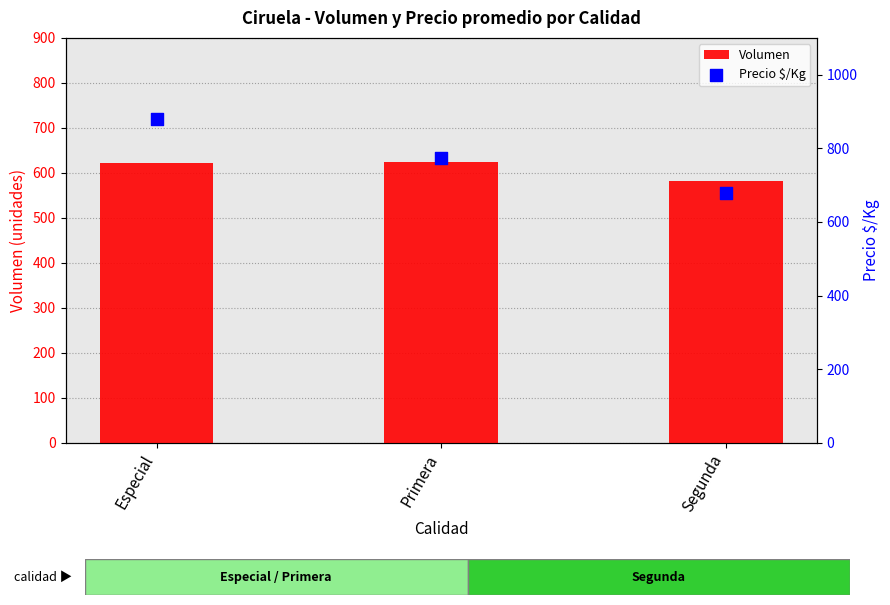

Which series reaches the maximum Y coordinate?

Precio $/Kg